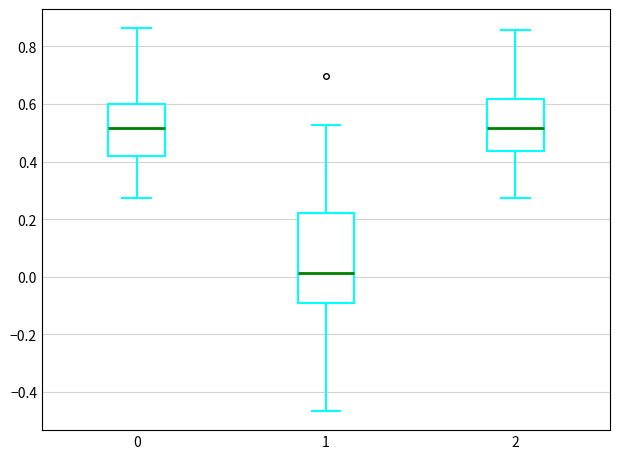

Which box is the tallest, from its lower edge to its upper edge?

1